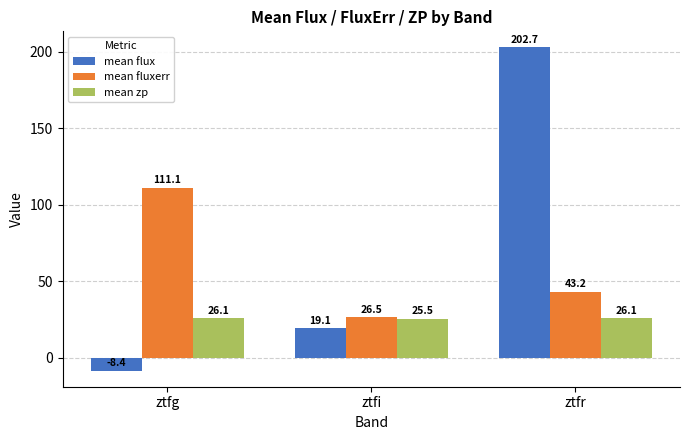

How many series are shown in this chart?

3